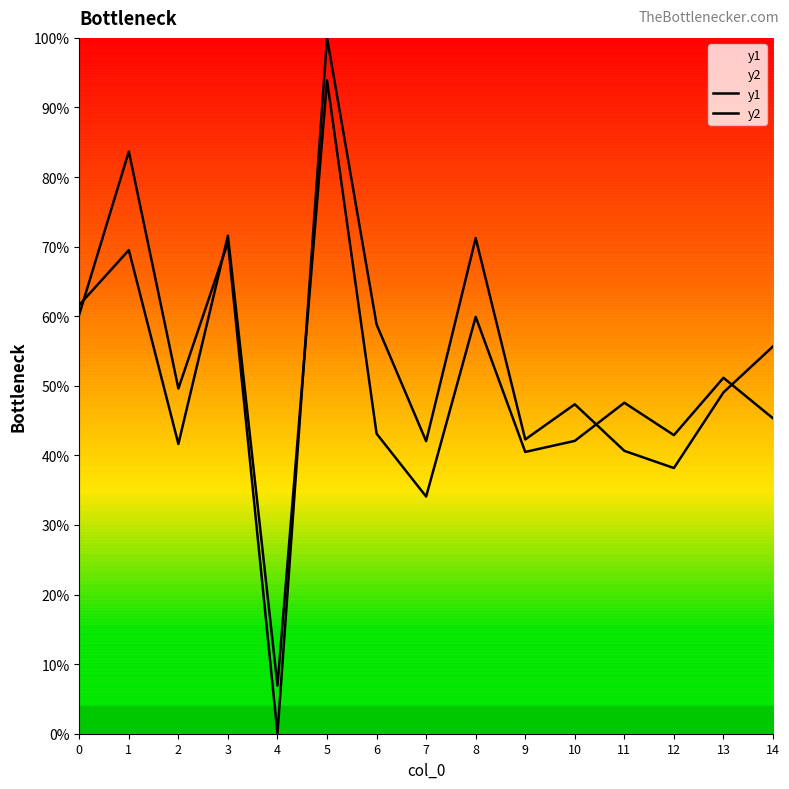

Where is y1 nearest to the value 50?

2